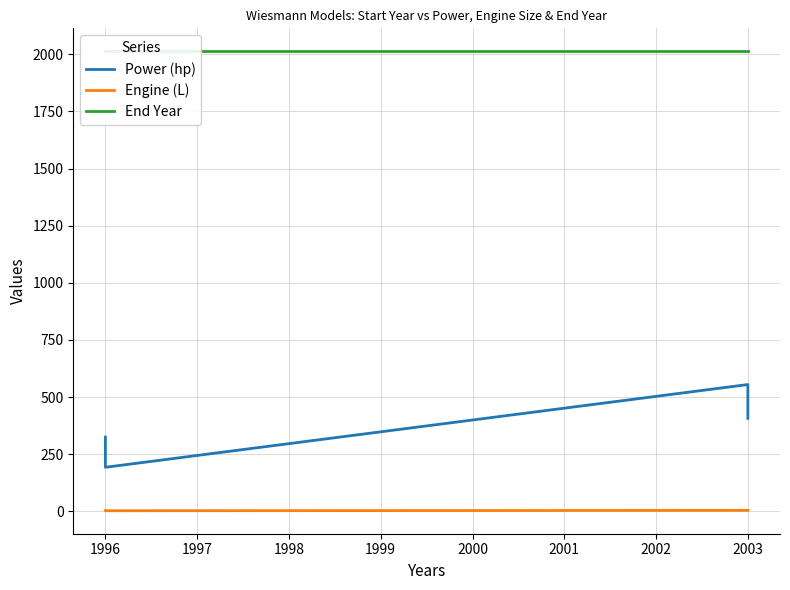

What is the difference between the second highest and second lowest values in the Power (hp) series?

176.0